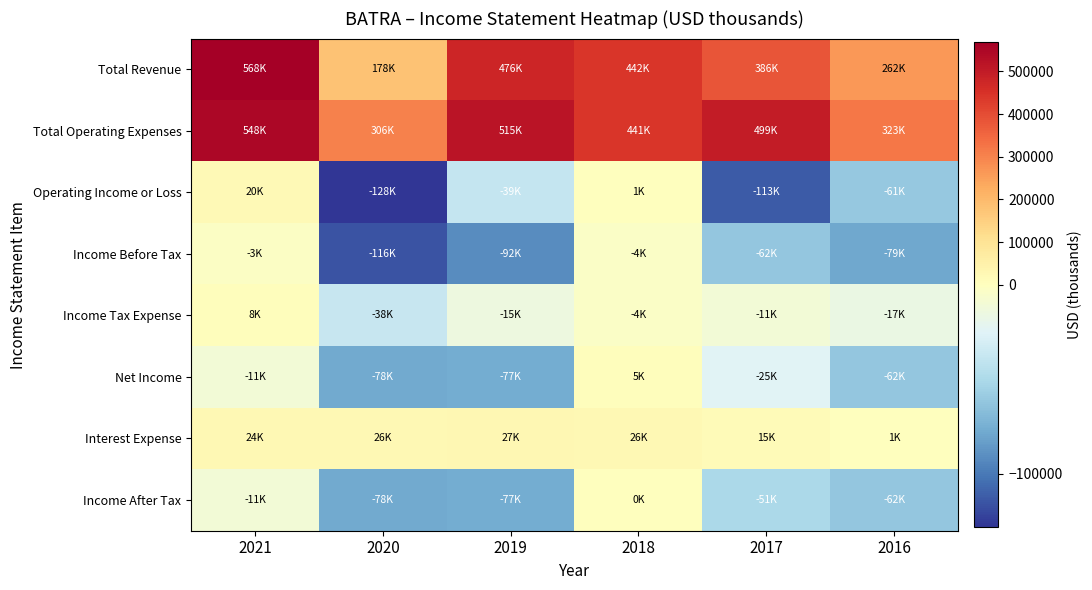

At which category is the sum across all series the highest?

2021